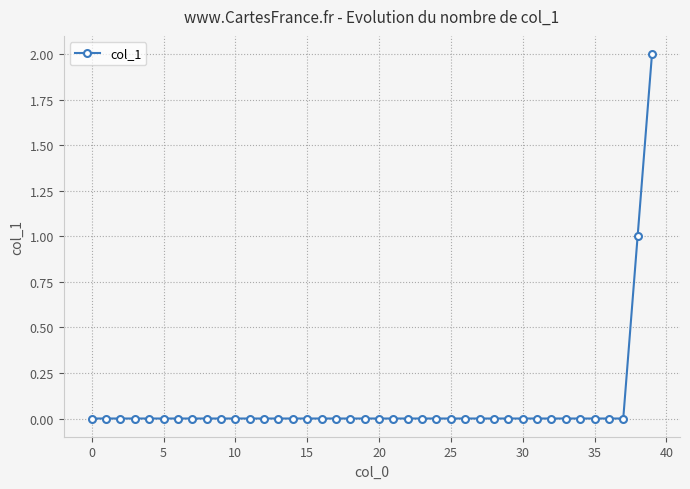

What is the sum of all values?

3